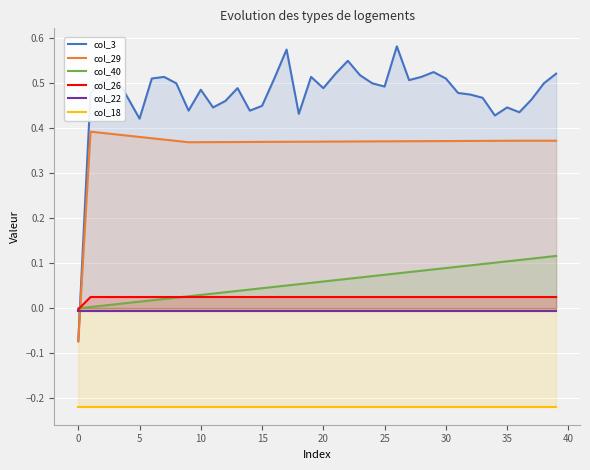

Which series has the widest spread of values?

col_3